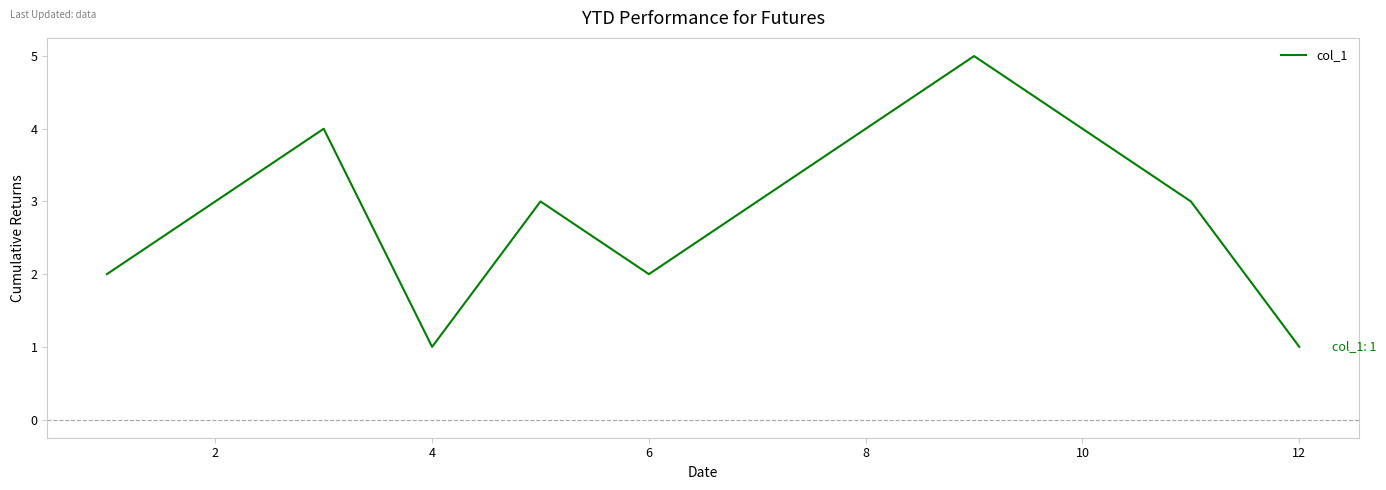

What is the maximum value shown in the chart?

5